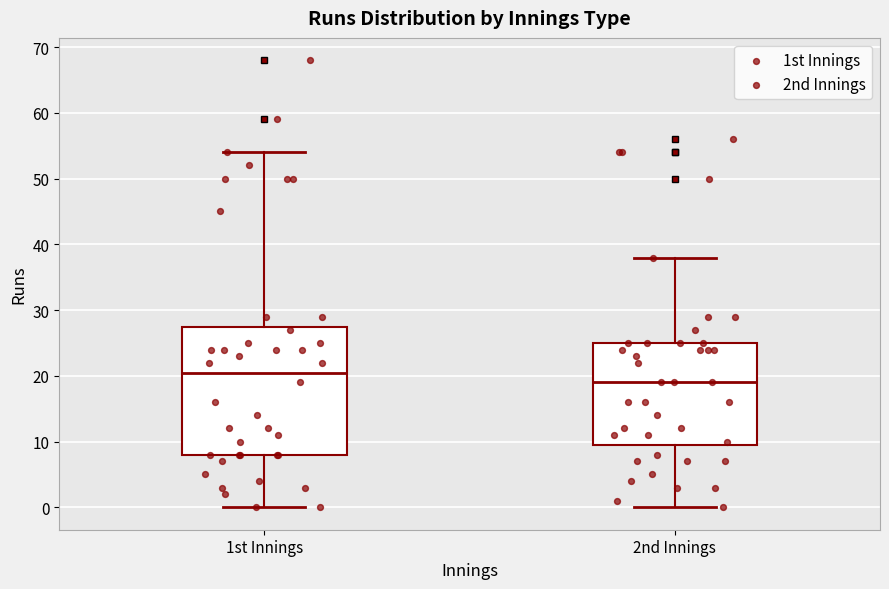

Which box is the tallest, from its lower edge to its upper edge?

1st Innings